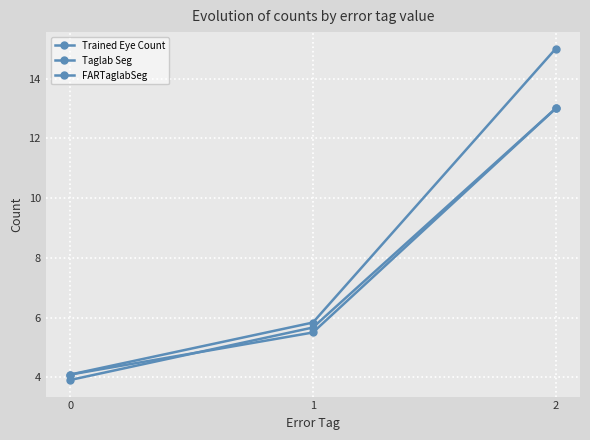

How many categories are shown in the chart?

3